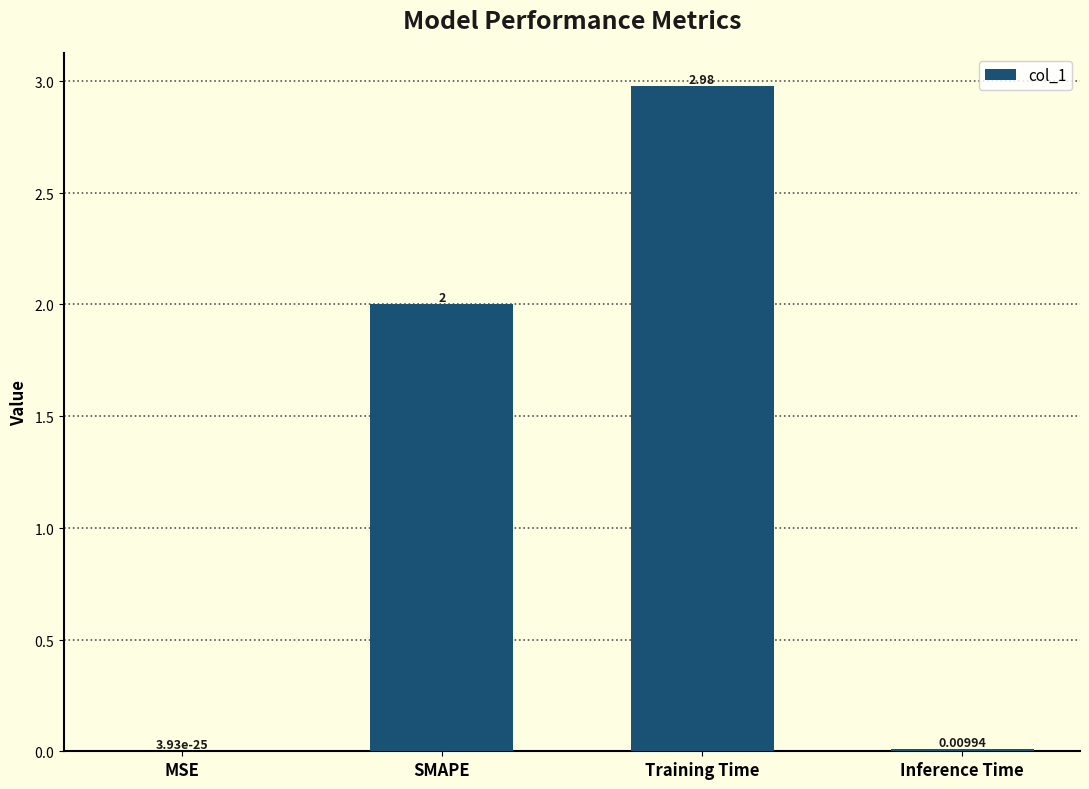

Between Training Time and SMAPE, which is larger?

Training Time